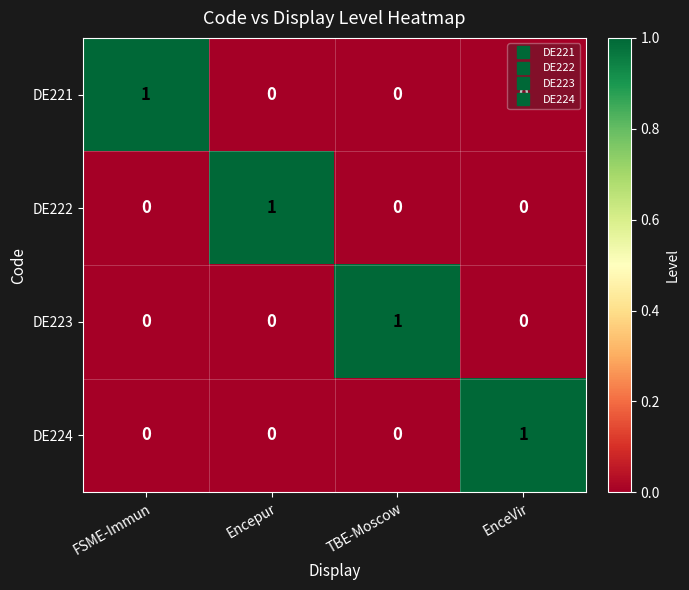

At how many categories does at least one series exceed 0?

4